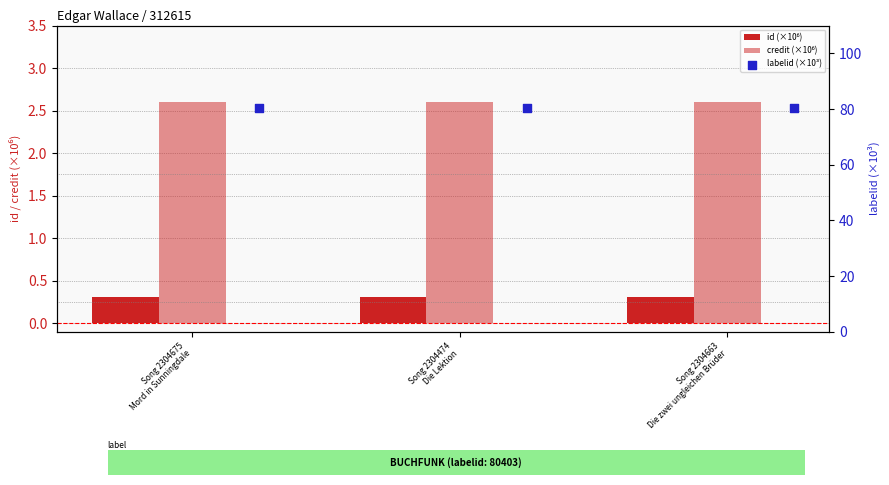

Which series contains the highest Y value?

labelid (×10³)